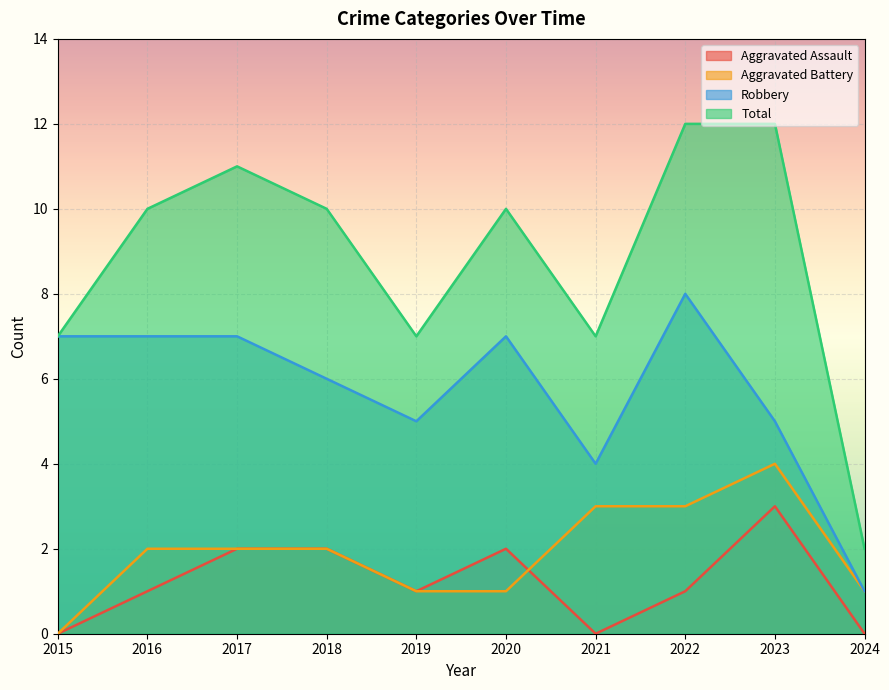

Reading left to right, what are all the values shown in this chart?

Aggravated Assault: 2015=0	2016=1	2017=2	2018=2	2019=1	2020=2	2021=0	2022=1	2023=3	2024=0
Aggravated Battery: 2015=0	2016=2	2017=2	2018=2	2019=1	2020=1	2021=3	2022=3	2023=4	2024=1
Robbery: 2015=7	2016=7	2017=7	2018=6	2019=5	2020=7	2021=4	2022=8	2023=5	2024=1
Total: 2015=7	2016=10	2017=11	2018=10	2019=7	2020=10	2021=7	2022=12	2023=12	2024=2